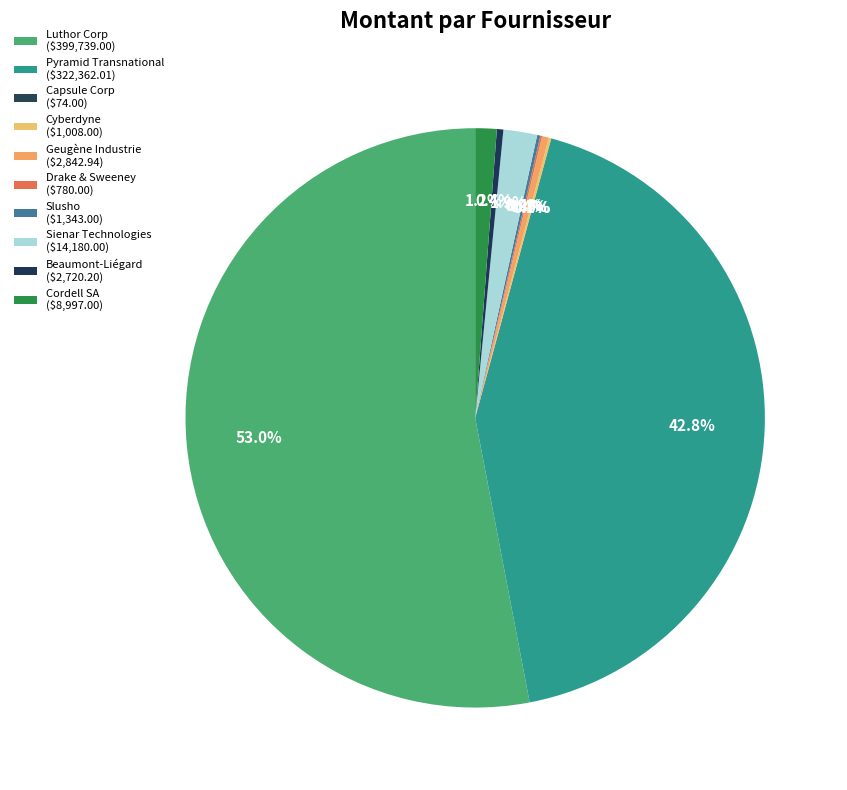

The Geugène Industrie slice represents 0% of the pie. True or false?

True